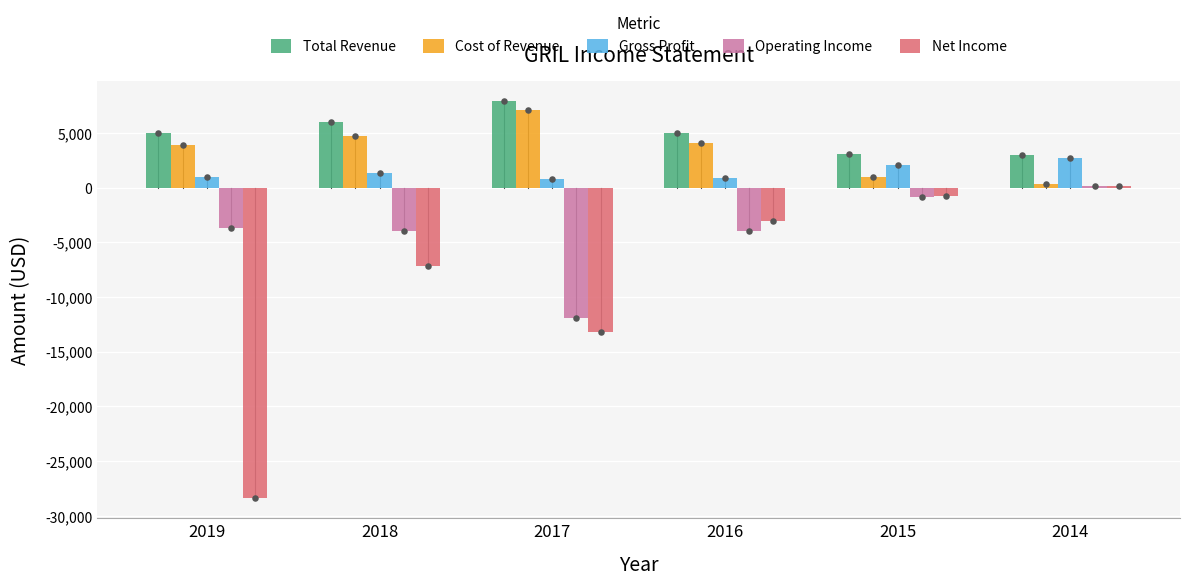

Which series reaches the minimum Y coordinate?

Net Income